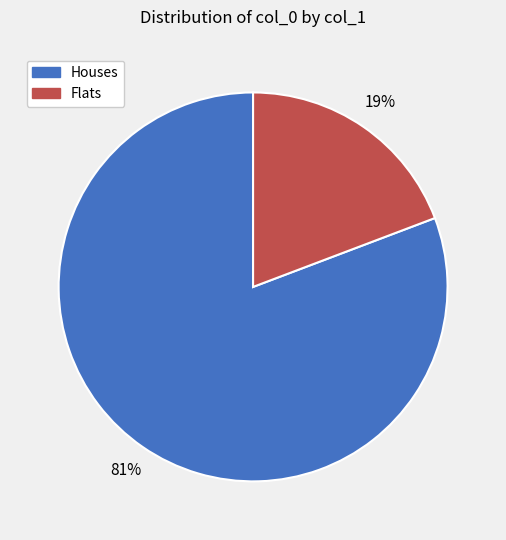

Is there any slice that represents more than half of the pie?

Yes